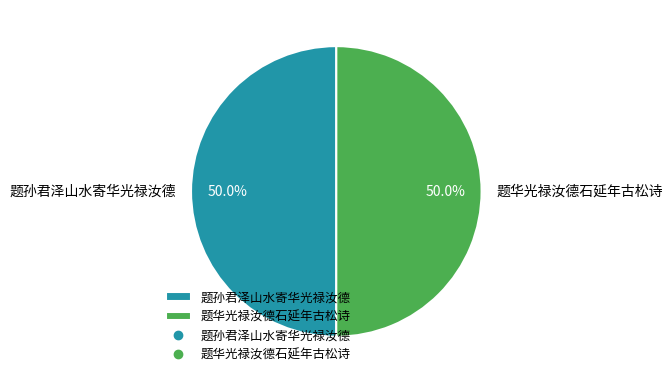

To the nearest percent, what percentage of the pie is 题华光禄汝德石延年古松诗?

50%